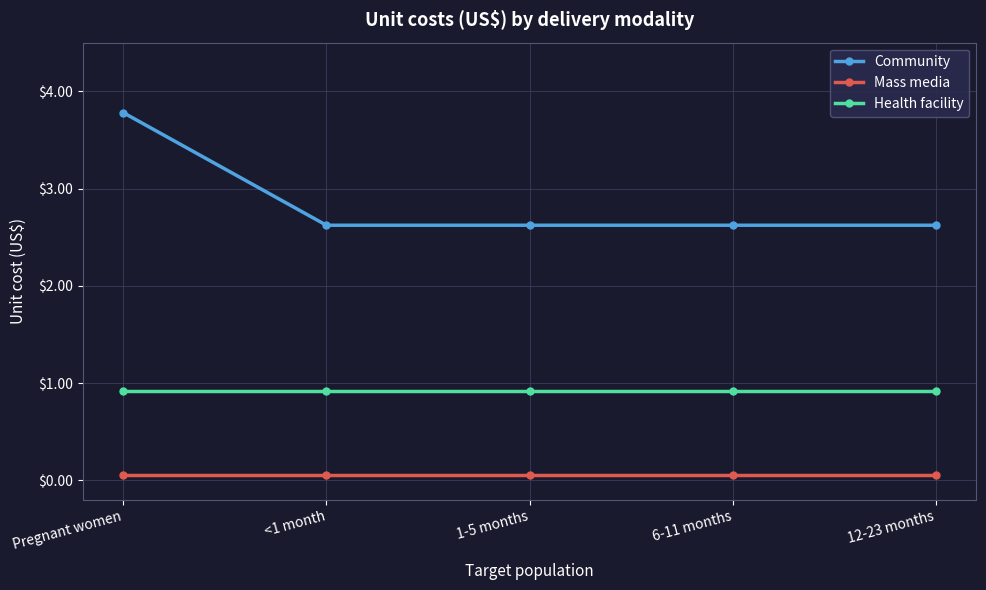

At how many categories does at least one series exceed 2?

5